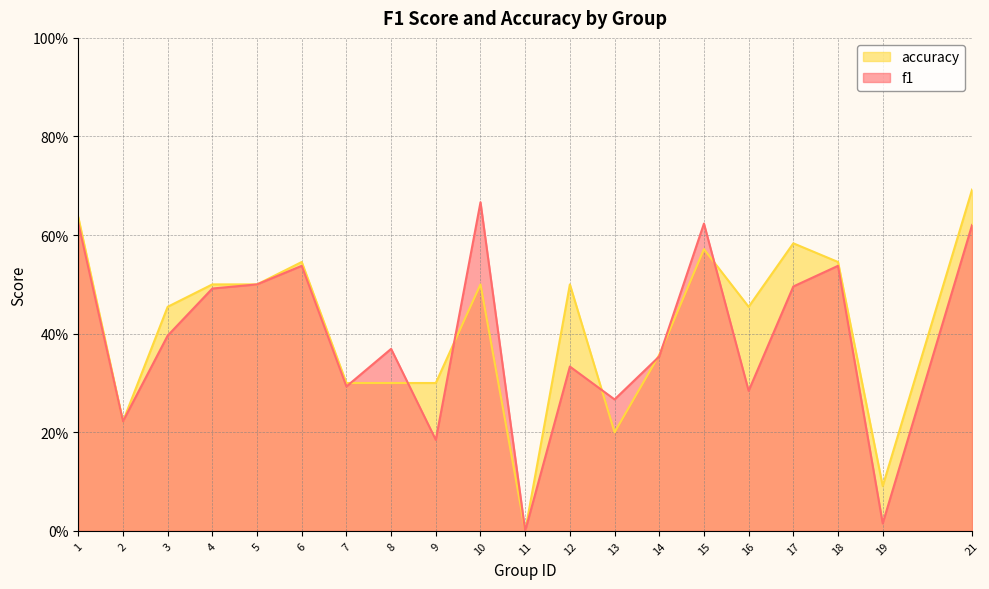

Where do accuracy and f1 first cross each other?

7 and 8